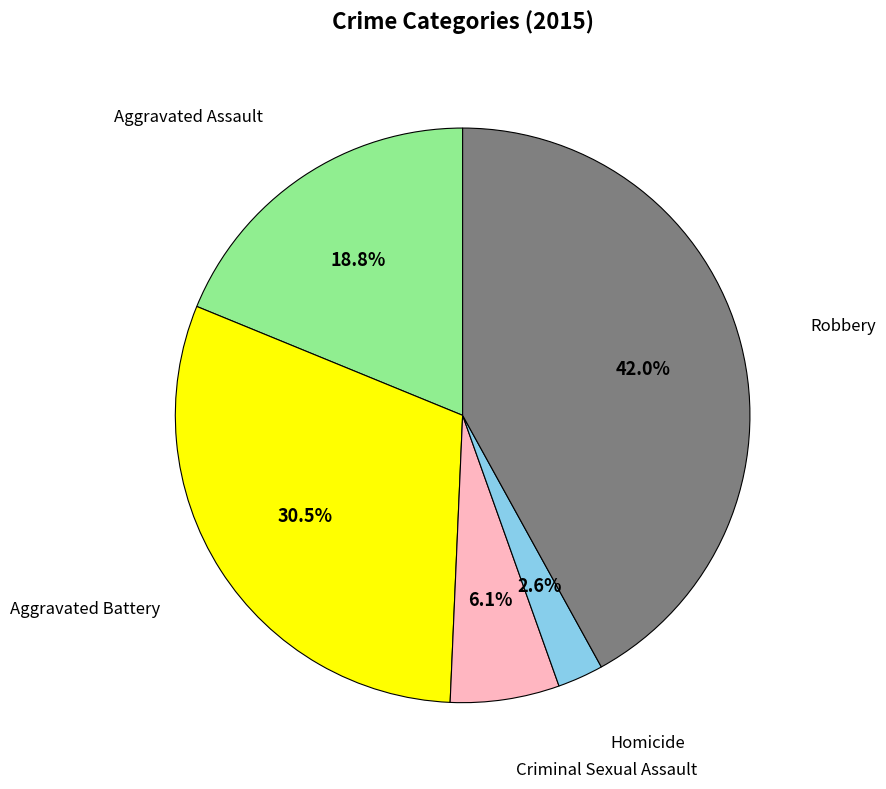

Is there any slice that represents more than half of the pie?

No